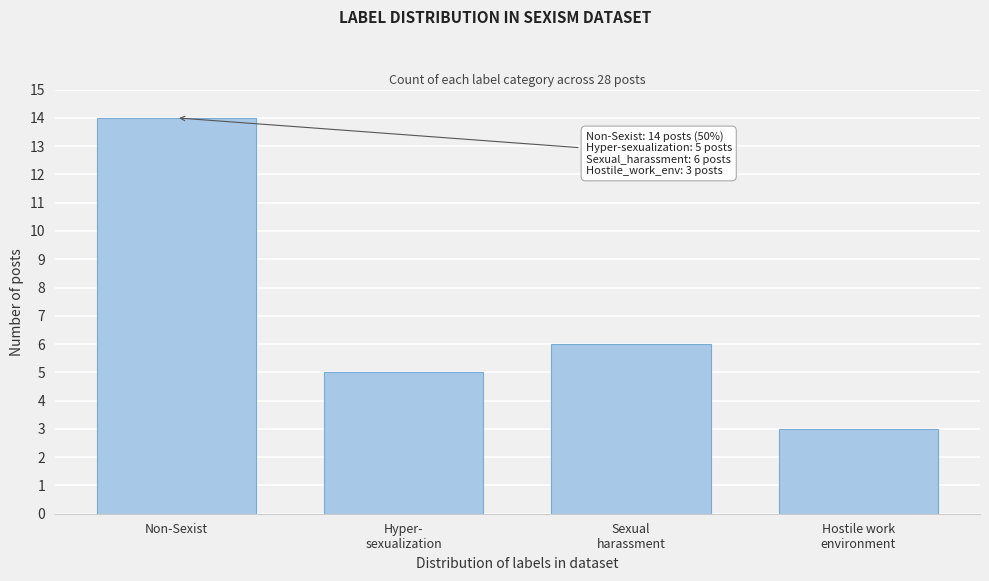

Reading right to left, transcribe all the data shown in this chart.

3	6	5	14